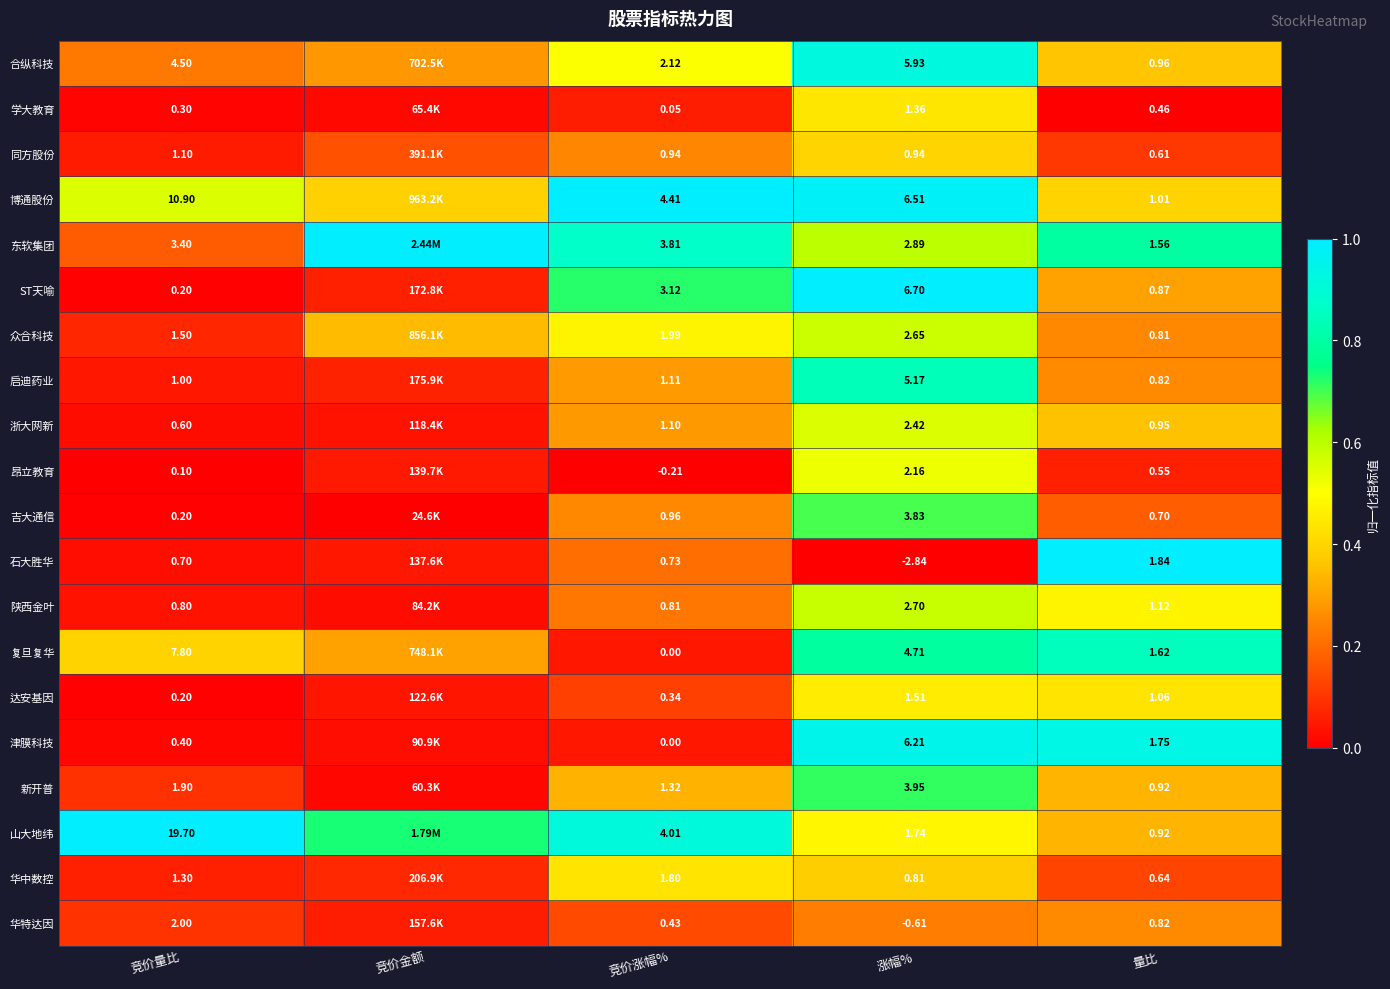

Is the value of 山大地纬 at 竞价涨幅% greater than the value of 华特达因 at 竞价量比?

Yes